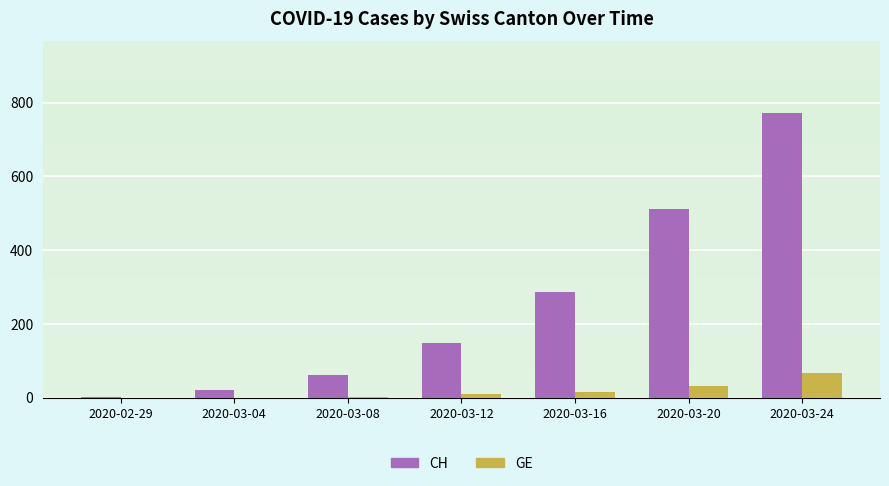

What is the total value across all series at 2020-03-16?

303